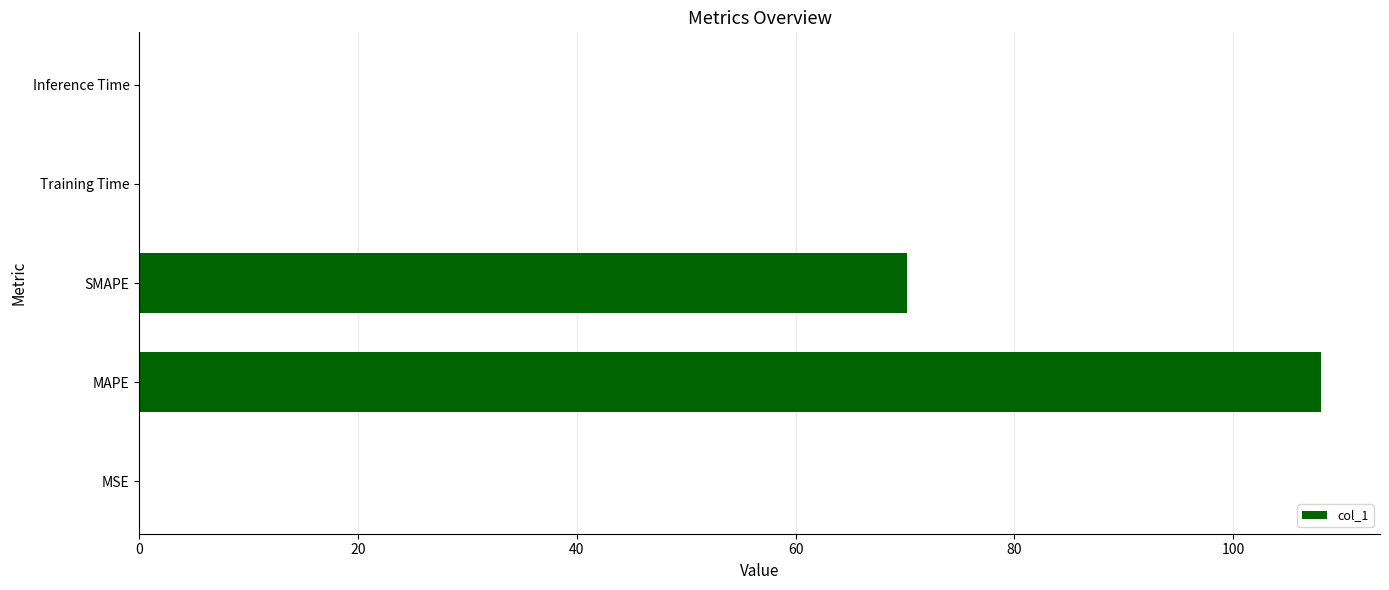

Which category has the highest value across all series?

MAPE